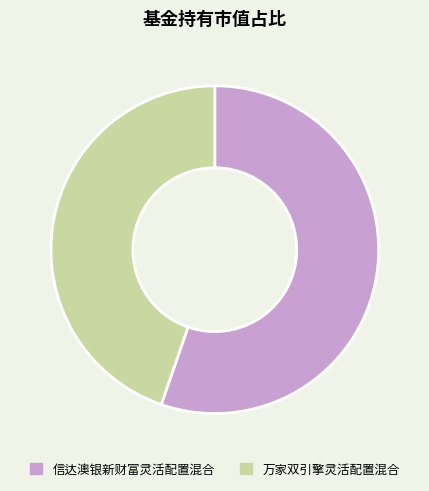

Combined, do 信达澳银新财富灵活配置混合 and 万家双引擎灵活配置混合 account for over 50%?

Yes